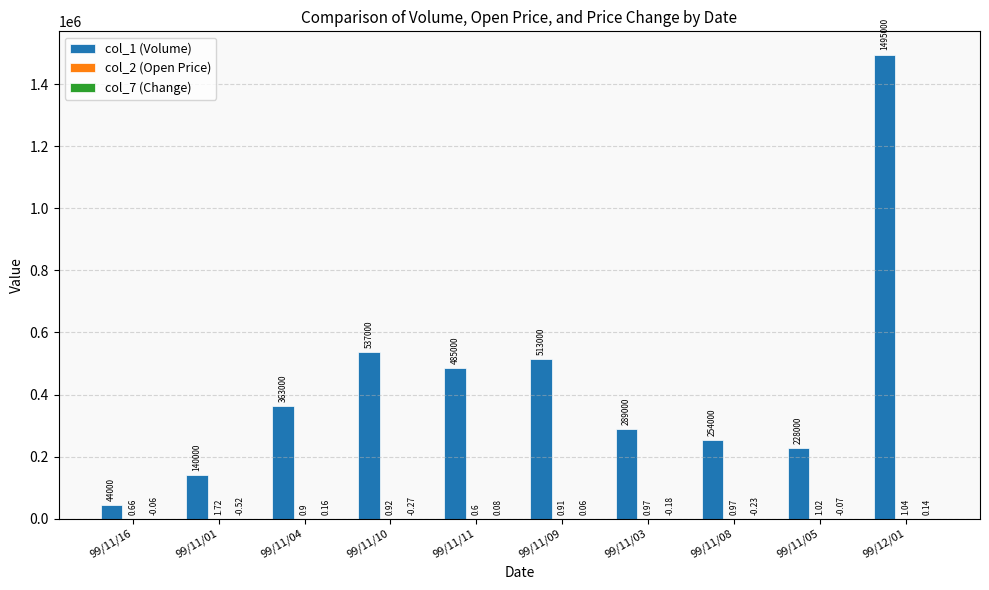

What is the total value across all series at 99/11/10?

537000.7